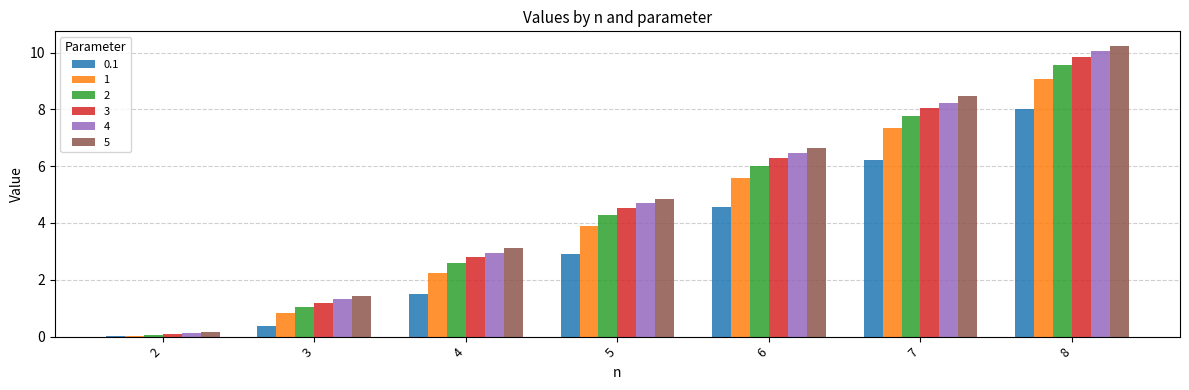

What is the average value of the 3 series?

4.7